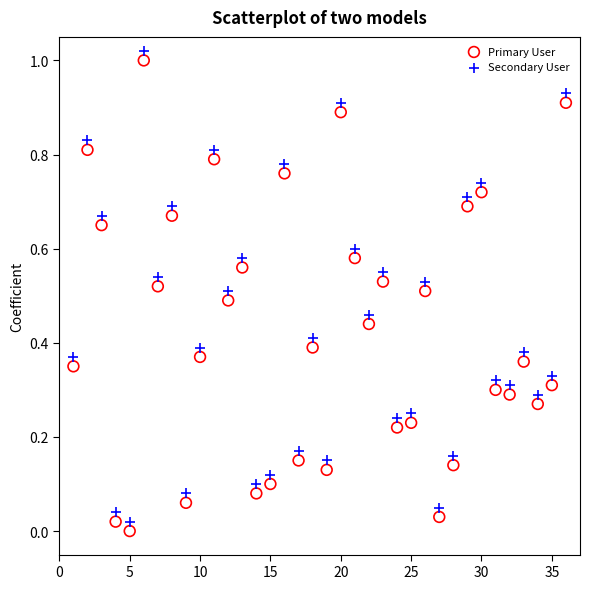

What is the X range (max minus min) for the scatter plot?

35.0